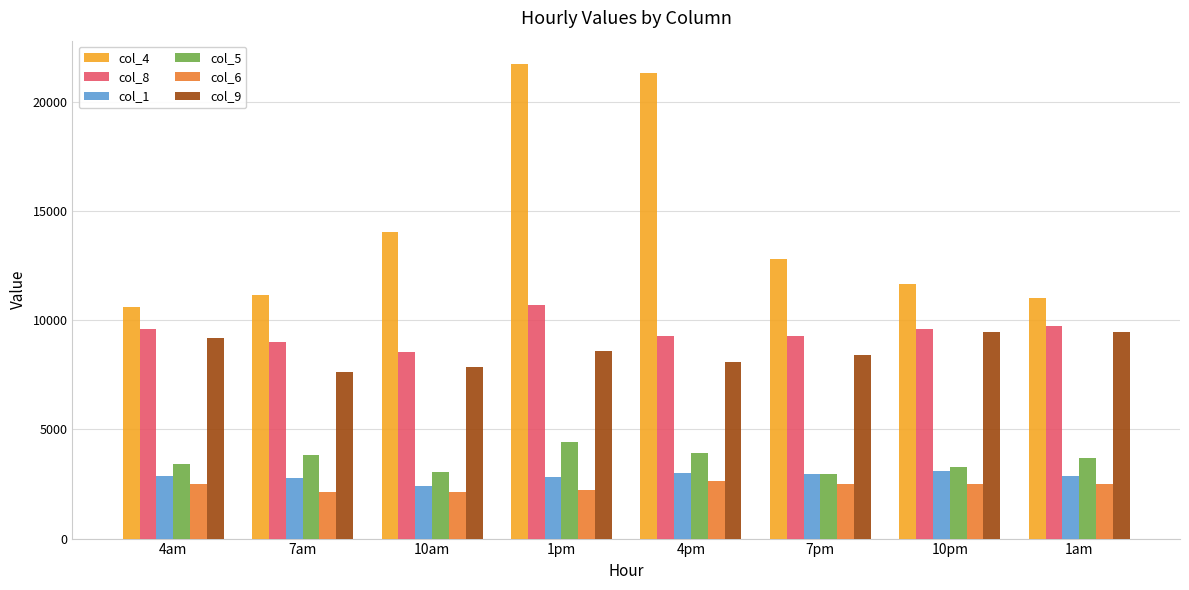

What is the difference between the maximum and minimum values in the col_9 series?

1852.3